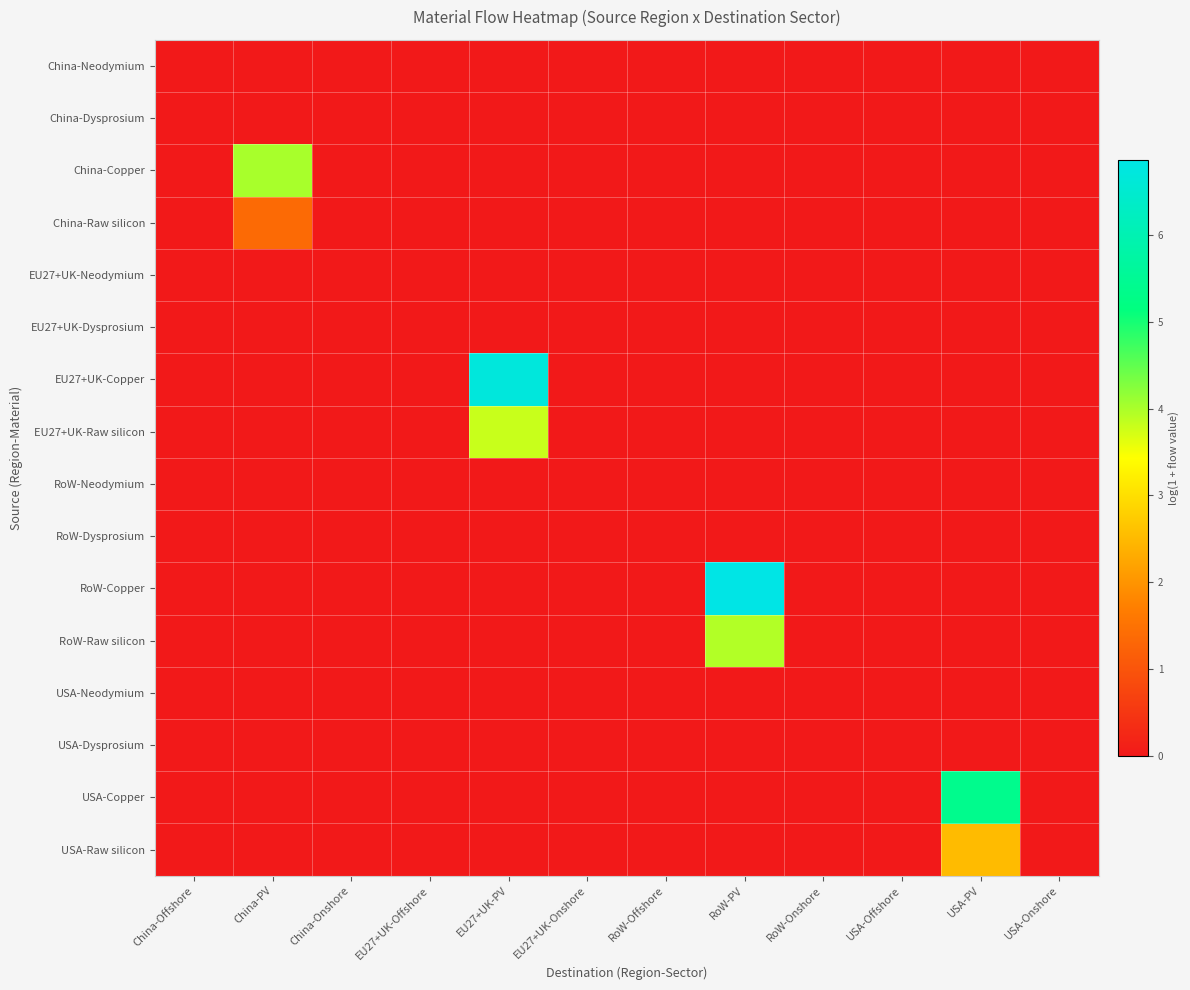

Reading left to right, list all the values displayed in this chart.

China-Neodymium: China-Offshore=0.0	China-PV=0.0	China-Onshore=0.0	EU27+UK-Offshore=0.0	EU27+UK-PV=0.0	EU27+UK-Onshore=0.0	RoW-Offshore=0.0	RoW-PV=0.0	RoW-Onshore=0.0	USA-Offshore=0.0	USA-PV=0.0	USA-Onshore=0.0
China-Dysprosium: China-Offshore=0.0	China-PV=0.0	China-Onshore=0.0	EU27+UK-Offshore=0.0	EU27+UK-PV=0.0	EU27+UK-Onshore=0.0	RoW-Offshore=0.0	RoW-PV=0.0	RoW-Onshore=0.0	USA-Offshore=0.0	USA-PV=0.0	USA-Onshore=0.0
China-Copper: China-Offshore=0.0	China-PV=4.0	China-Onshore=0.0	EU27+UK-Offshore=0.0	EU27+UK-PV=0.0	EU27+UK-Onshore=0.0	RoW-Offshore=0.0	RoW-PV=0.0	RoW-Onshore=0.0	USA-Offshore=0.0	USA-PV=0.0	USA-Onshore=0.0
China-Raw silicon: China-Offshore=0.0	China-PV=1.4	China-Onshore=0.0	EU27+UK-Offshore=0.0	EU27+UK-PV=0.0	EU27+UK-Onshore=0.0	RoW-Offshore=0.0	RoW-PV=0.0	RoW-Onshore=0.0	USA-Offshore=0.0	USA-PV=0.0	USA-Onshore=0.0
EU27+UK-Neodymium: China-Offshore=0.0	China-PV=0.0	China-Onshore=0.0	EU27+UK-Offshore=0.0	EU27+UK-PV=0.0	EU27+UK-Onshore=0.0	RoW-Offshore=0.0	RoW-PV=0.0	RoW-Onshore=0.0	USA-Offshore=0.0	USA-PV=0.0	USA-Onshore=0.0
EU27+UK-Dysprosium: China-Offshore=0.0	China-PV=0.0	China-Onshore=0.0	EU27+UK-Offshore=0.0	EU27+UK-PV=0.0	EU27+UK-Onshore=0.0	RoW-Offshore=0.0	RoW-PV=0.0	RoW-Onshore=0.0	USA-Offshore=0.0	USA-PV=0.0	USA-Onshore=0.0
EU27+UK-Copper: China-Offshore=0.0	China-PV=0.0	China-Onshore=0.0	EU27+UK-Offshore=0.0	EU27+UK-PV=6.7	EU27+UK-Onshore=0.0	RoW-Offshore=0.0	RoW-PV=0.0	RoW-Onshore=0.0	USA-Offshore=0.0	USA-PV=0.0	USA-Onshore=0.0
EU27+UK-Raw silicon: China-Offshore=0.0	China-PV=0.0	China-Onshore=0.0	EU27+UK-Offshore=0.0	EU27+UK-PV=3.8	EU27+UK-Onshore=0.0	RoW-Offshore=0.0	RoW-PV=0.0	RoW-Onshore=0.0	USA-Offshore=0.0	USA-PV=0.0	USA-Onshore=0.0
RoW-Neodymium: China-Offshore=0.0	China-PV=0.0	China-Onshore=0.0	EU27+UK-Offshore=0.0	EU27+UK-PV=0.0	EU27+UK-Onshore=0.0	RoW-Offshore=0.0	RoW-PV=0.0	RoW-Onshore=0.0	USA-Offshore=0.0	USA-PV=0.0	USA-Onshore=0.0
RoW-Dysprosium: China-Offshore=0.0	China-PV=0.0	China-Onshore=0.0	EU27+UK-Offshore=0.0	EU27+UK-PV=0.0	EU27+UK-Onshore=0.0	RoW-Offshore=0.0	RoW-PV=0.0	RoW-Onshore=0.0	USA-Offshore=0.0	USA-PV=0.0	USA-Onshore=0.0
RoW-Copper: China-Offshore=0.0	China-PV=0.0	China-Onshore=0.0	EU27+UK-Offshore=0.0	EU27+UK-PV=0.0	EU27+UK-Onshore=0.0	RoW-Offshore=0.0	RoW-PV=6.9	RoW-Onshore=0.0	USA-Offshore=0.0	USA-PV=0.0	USA-Onshore=0.0
RoW-Raw silicon: China-Offshore=0.0	China-PV=0.0	China-Onshore=0.0	EU27+UK-Offshore=0.0	EU27+UK-PV=0.0	EU27+UK-Onshore=0.0	RoW-Offshore=0.0	RoW-PV=4.0	RoW-Onshore=0.0	USA-Offshore=0.0	USA-PV=0.0	USA-Onshore=0.0
USA-Neodymium: China-Offshore=0.0	China-PV=0.0	China-Onshore=0.0	EU27+UK-Offshore=0.0	EU27+UK-PV=0.0	EU27+UK-Onshore=0.0	RoW-Offshore=0.0	RoW-PV=0.0	RoW-Onshore=0.0	USA-Offshore=0.0	USA-PV=0.0	USA-Onshore=0.0
USA-Dysprosium: China-Offshore=0.0	China-PV=0.0	China-Onshore=0.0	EU27+UK-Offshore=0.0	EU27+UK-PV=0.0	EU27+UK-Onshore=0.0	RoW-Offshore=0.0	RoW-PV=0.0	RoW-Onshore=0.0	USA-Offshore=0.0	USA-PV=0.0	USA-Onshore=0.0
USA-Copper: China-Offshore=0.0	China-PV=0.0	China-Onshore=0.0	EU27+UK-Offshore=0.0	EU27+UK-PV=0.0	EU27+UK-Onshore=0.0	RoW-Offshore=0.0	RoW-PV=0.0	RoW-Onshore=0.0	USA-Offshore=0.0	USA-PV=5.4	USA-Onshore=0.0
USA-Raw silicon: China-Offshore=0.0	China-PV=0.0	China-Onshore=0.0	EU27+UK-Offshore=0.0	EU27+UK-PV=0.0	EU27+UK-Onshore=0.0	RoW-Offshore=0.0	RoW-PV=0.0	RoW-Onshore=0.0	USA-Offshore=0.0	USA-PV=2.5	USA-Onshore=0.0